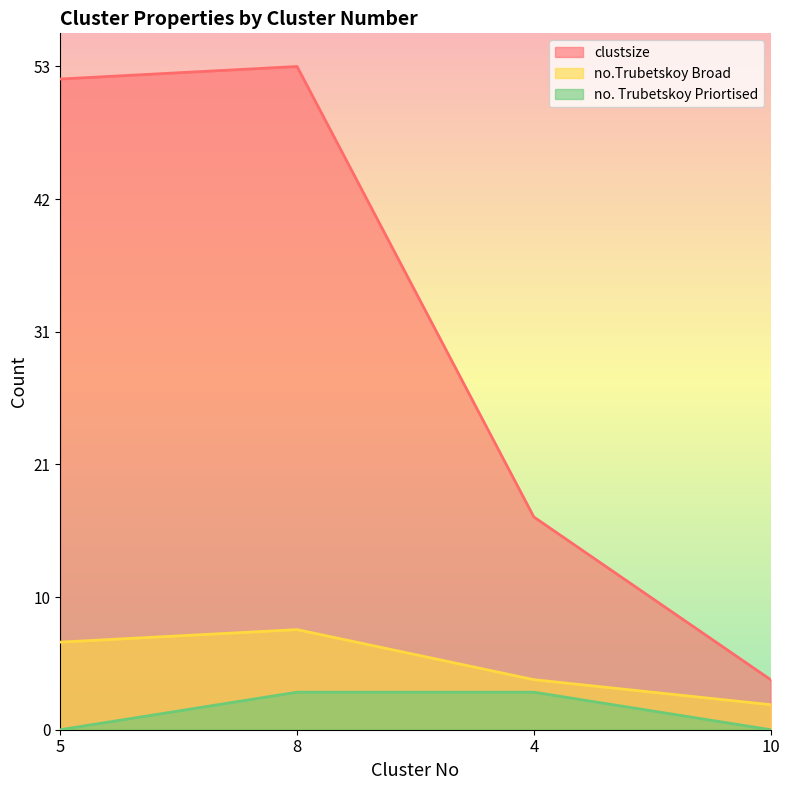

True or false: no. Trubetskoy Priortised and clustsize cross at least once.

False